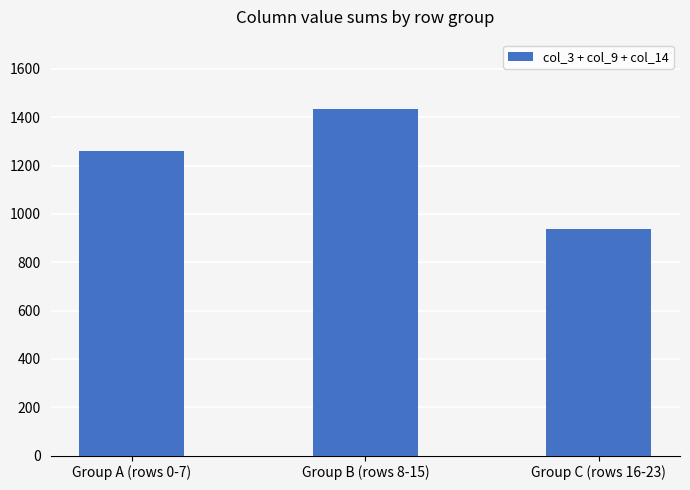

What position from the left is Group A (rows 0-7)?

1